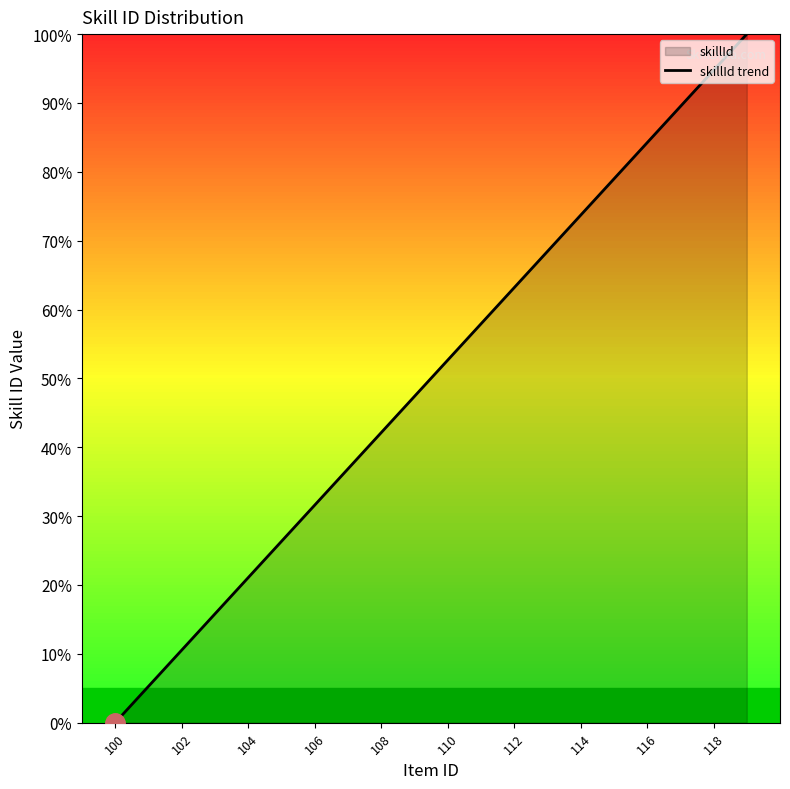

The chart shows a value of 70.3 at 118. True or false?

False